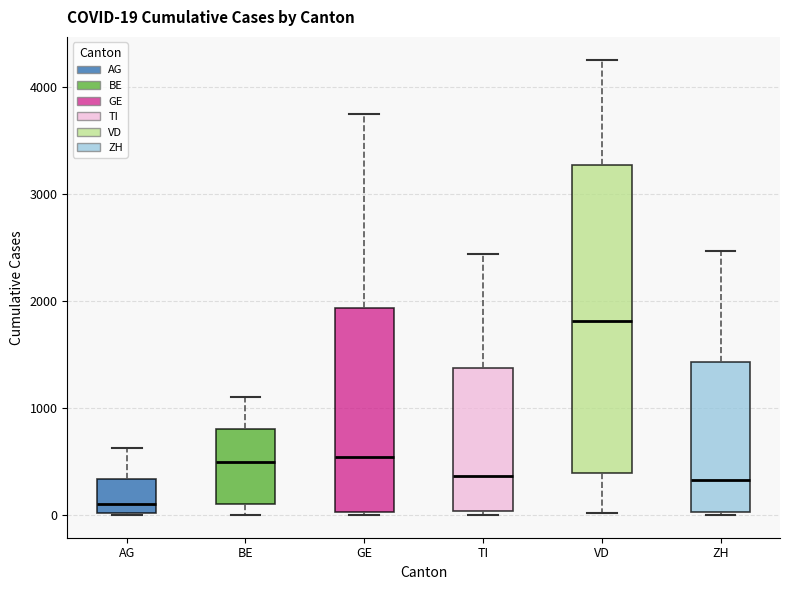

Comparing the boxes themselves (not the whiskers), which one is the tallest?

VD